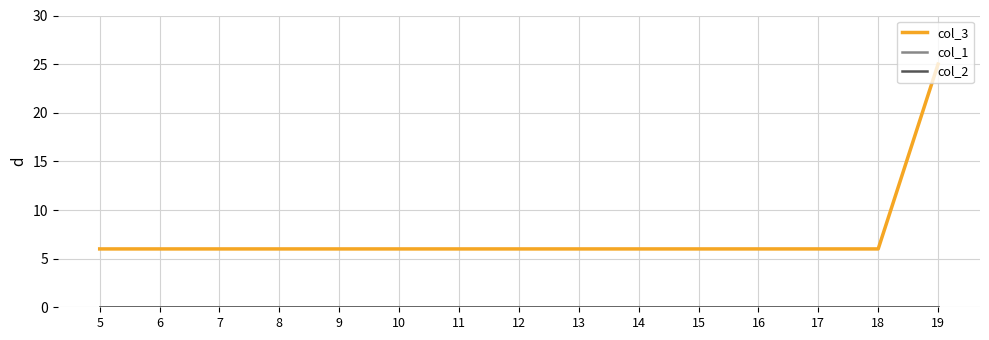

Does the chart have visible grid lines?

Yes